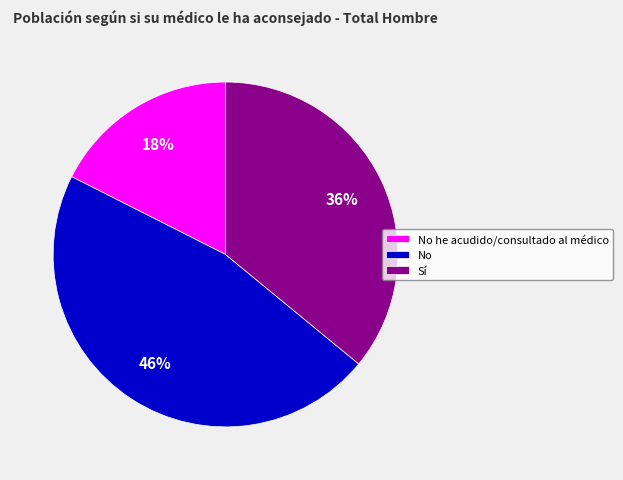

Do No and Sí together represent more than half of the pie?

Yes